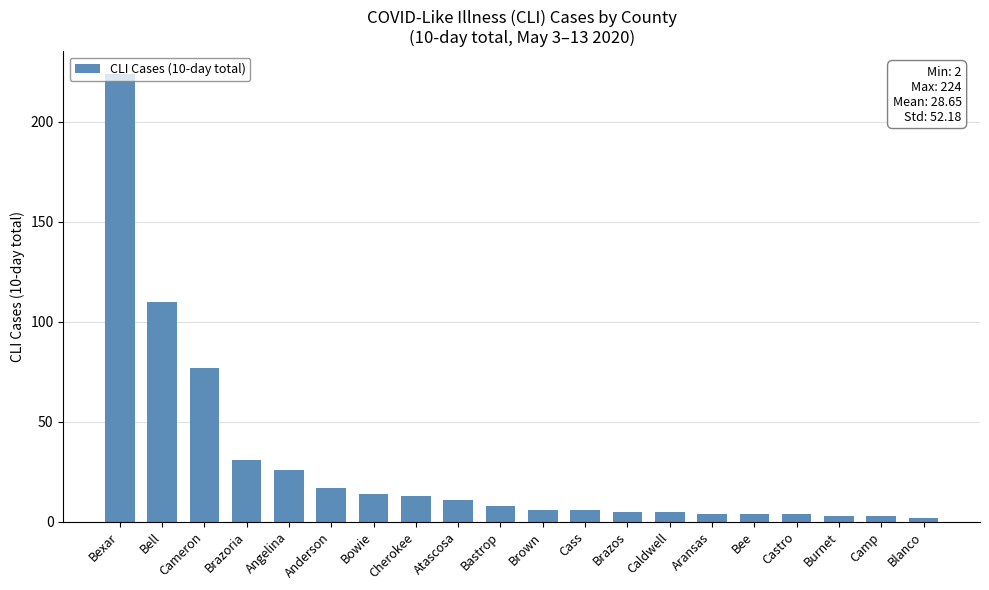

Reading right to left, transcribe all the data shown in this chart.

2	3	3	4	4	4	5	5	6	6	8	11	13	14	17	26	31	77	110	224